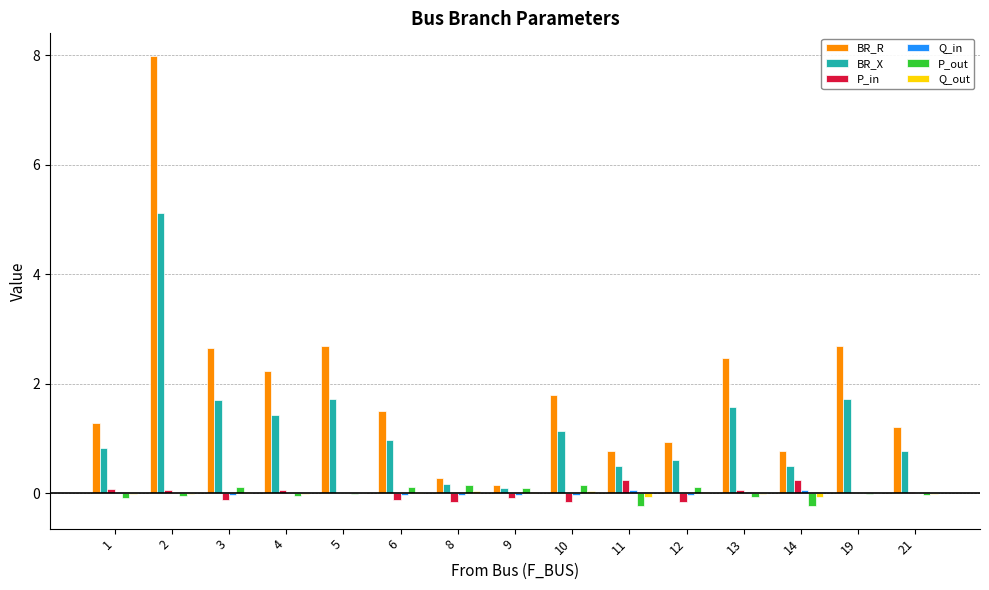

At which category is the sum across all series the highest?

2